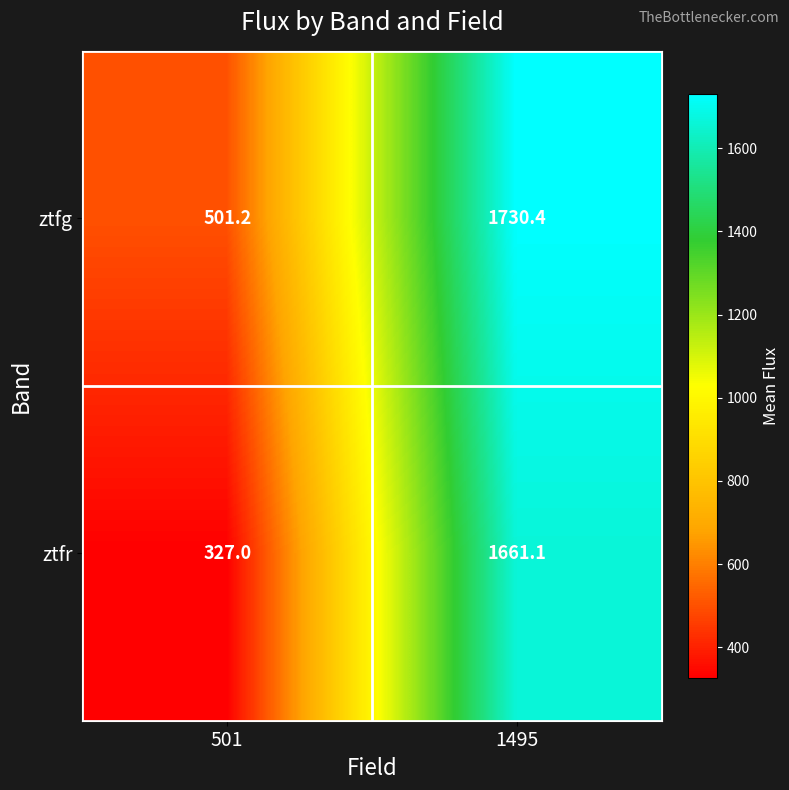

What is the difference between the maximum and minimum values in the ztfr series?

1334.1